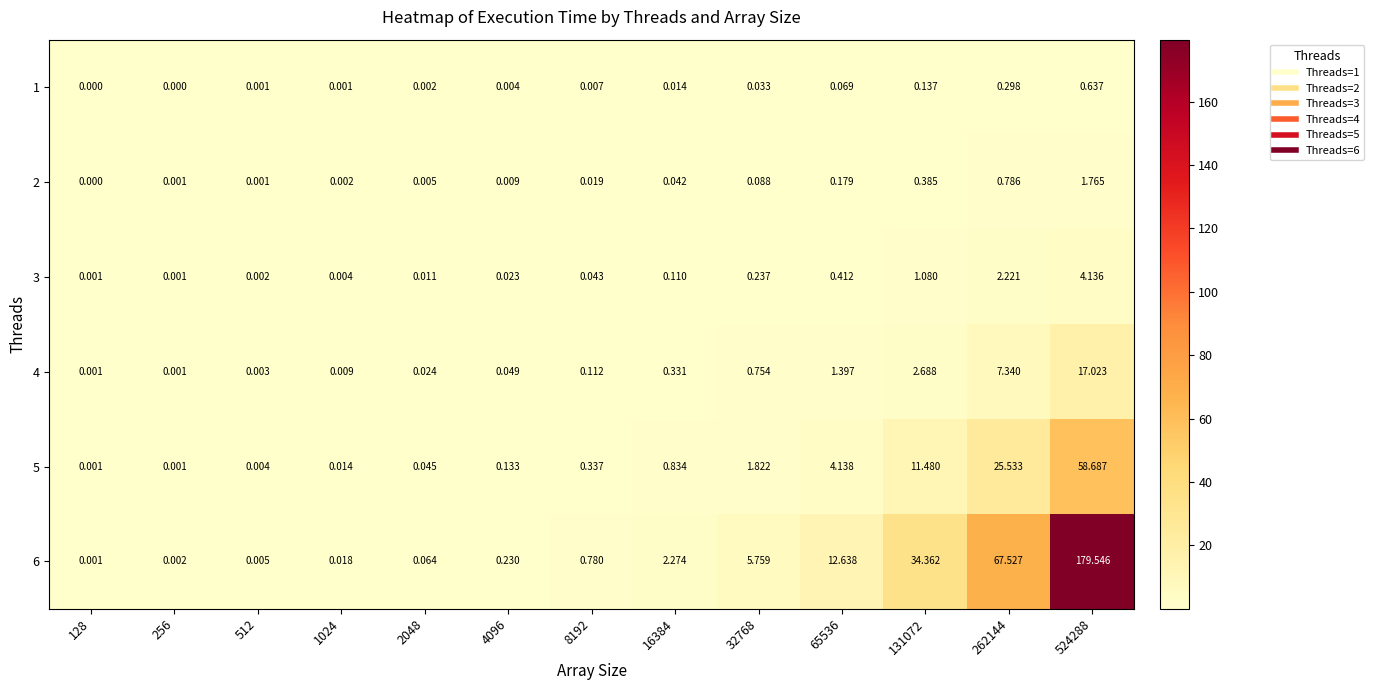

Is the value of 5 at 32768 greater than the value of 2 at 131072?

Yes